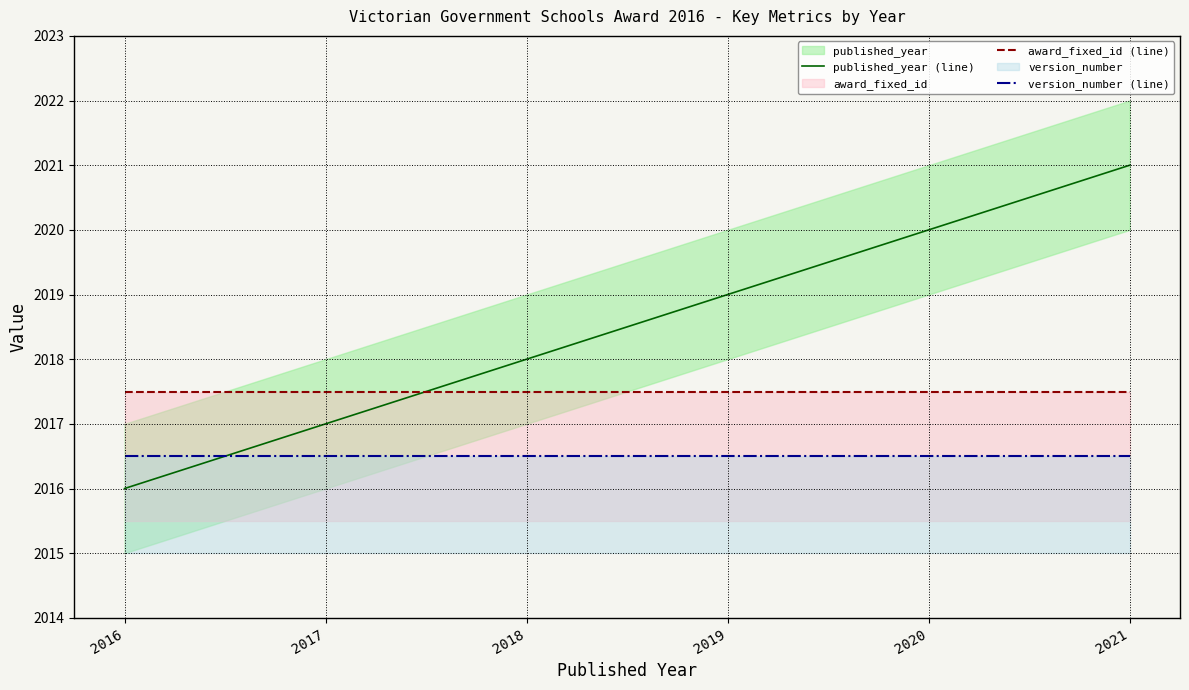

Reading right to left, list all the values displayed in this chart.

published_year (line): 2021=2021.0	2020=2020.0	2019=2019.0	2018=2018.0	2017=2017.0	2016=2016.0
award_fixed_id (line): 2021=2017.5	2020=2017.5	2019=2017.5	2018=2017.5	2017=2017.5	2016=2017.5
version_number (line): 2021=2016.5	2020=2016.5	2019=2016.5	2018=2016.5	2017=2016.5	2016=2016.5